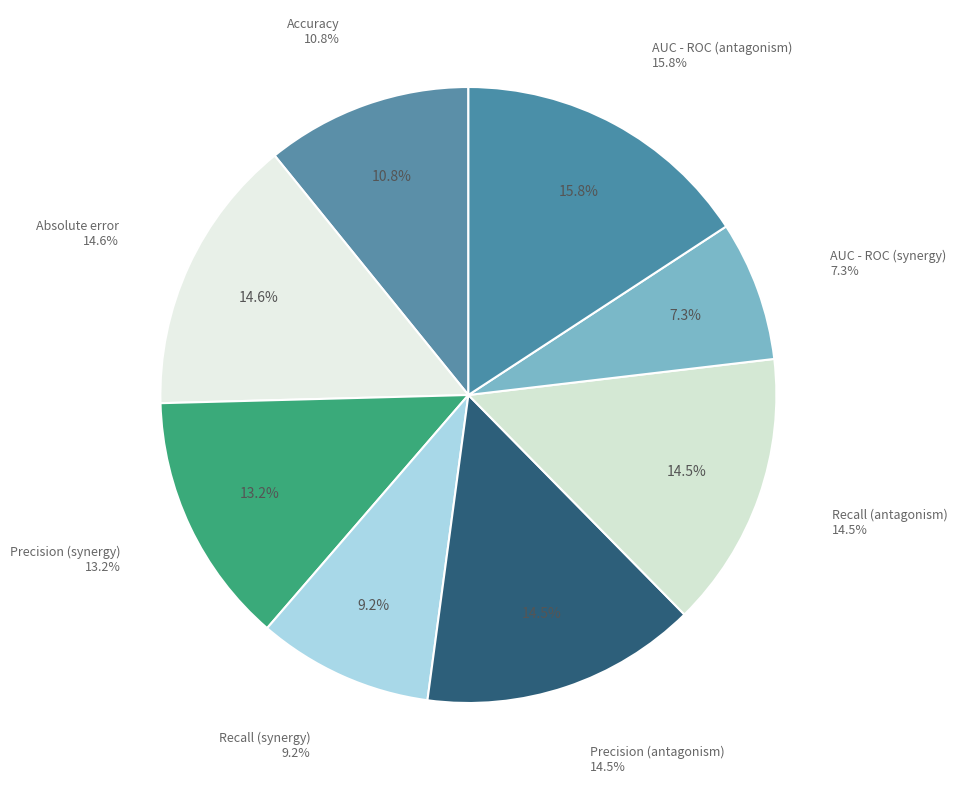

To the nearest percent, what portion does Precision (antagonism) represent?

14%